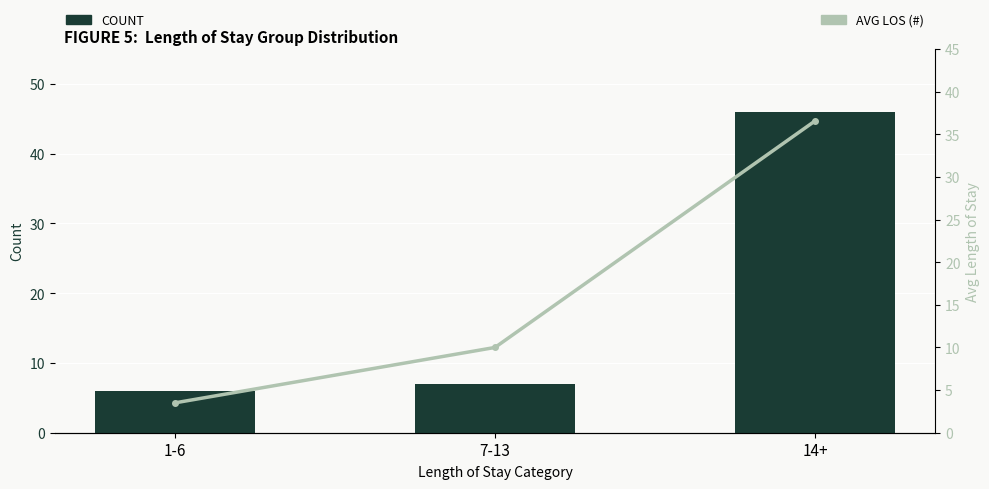

Which series has the largest range (max minus min)?

COUNT